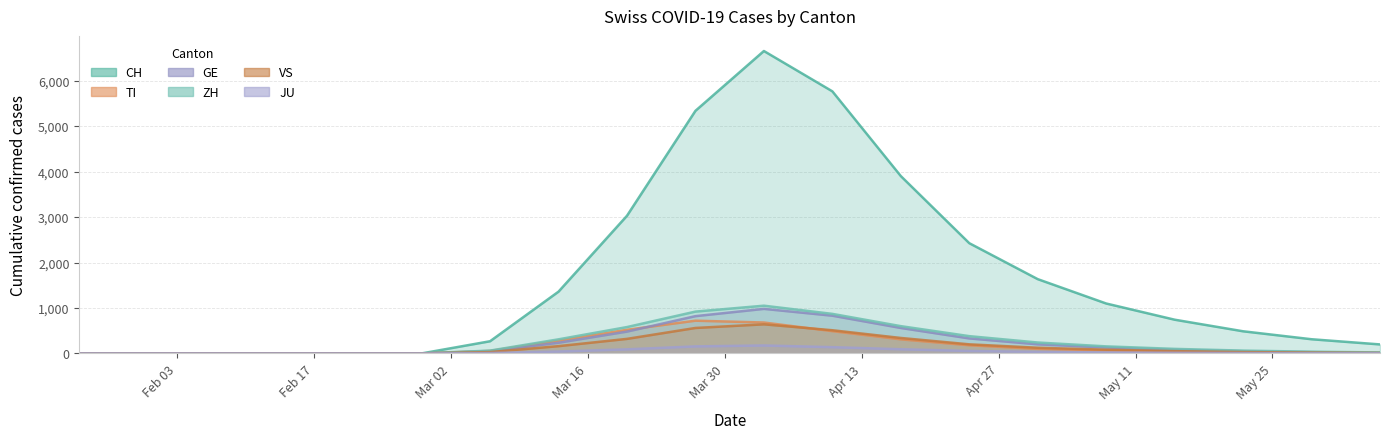

True or false: CH has more than 1 interior local peaks.

False